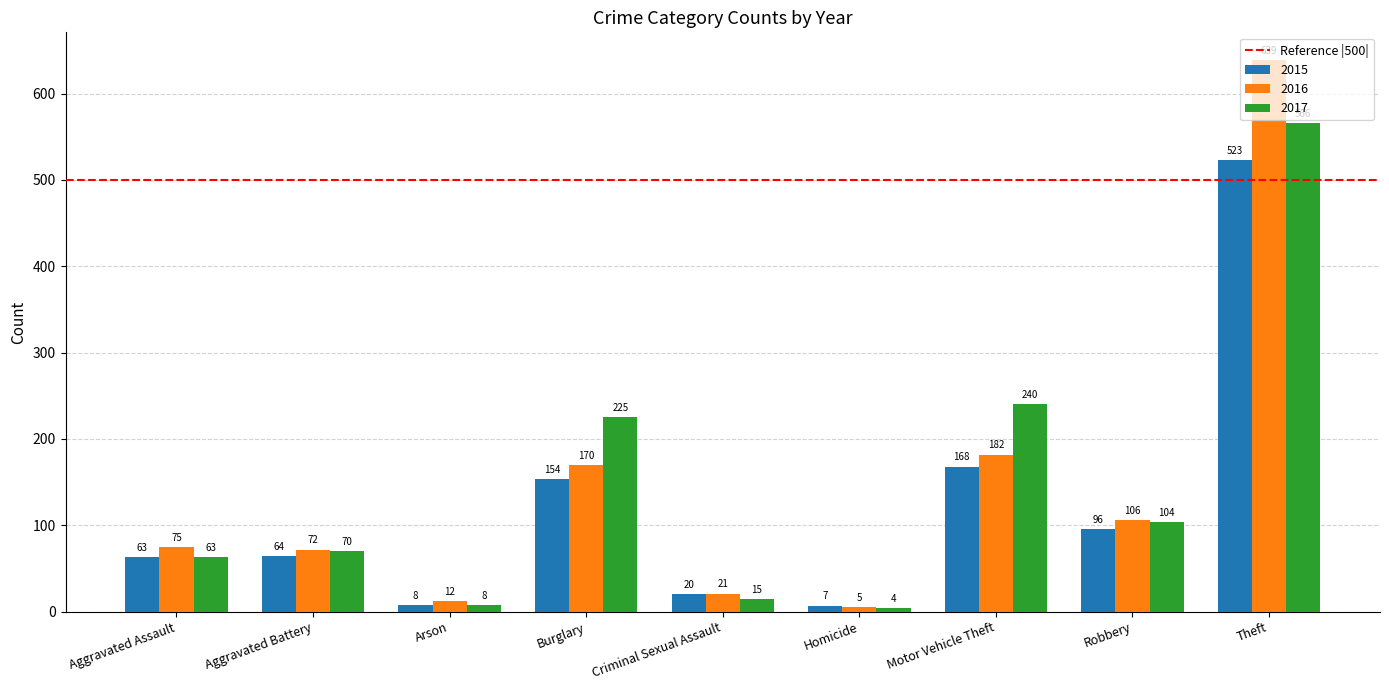

Which series has the largest total across all categories?

2017